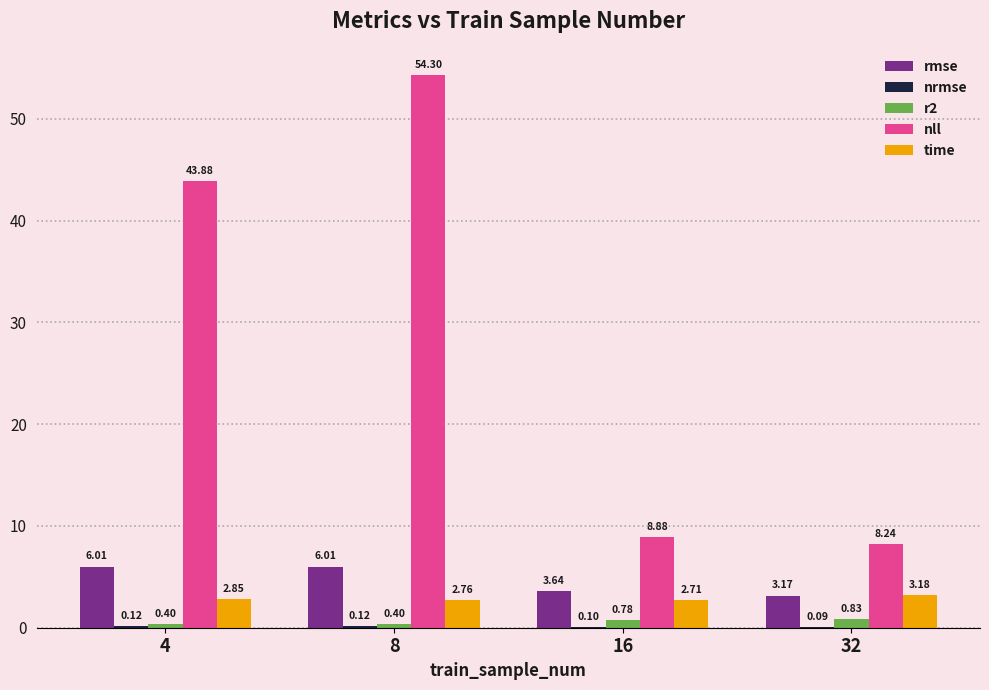

Between 8 and 16, which series saw the biggest shift?

nll